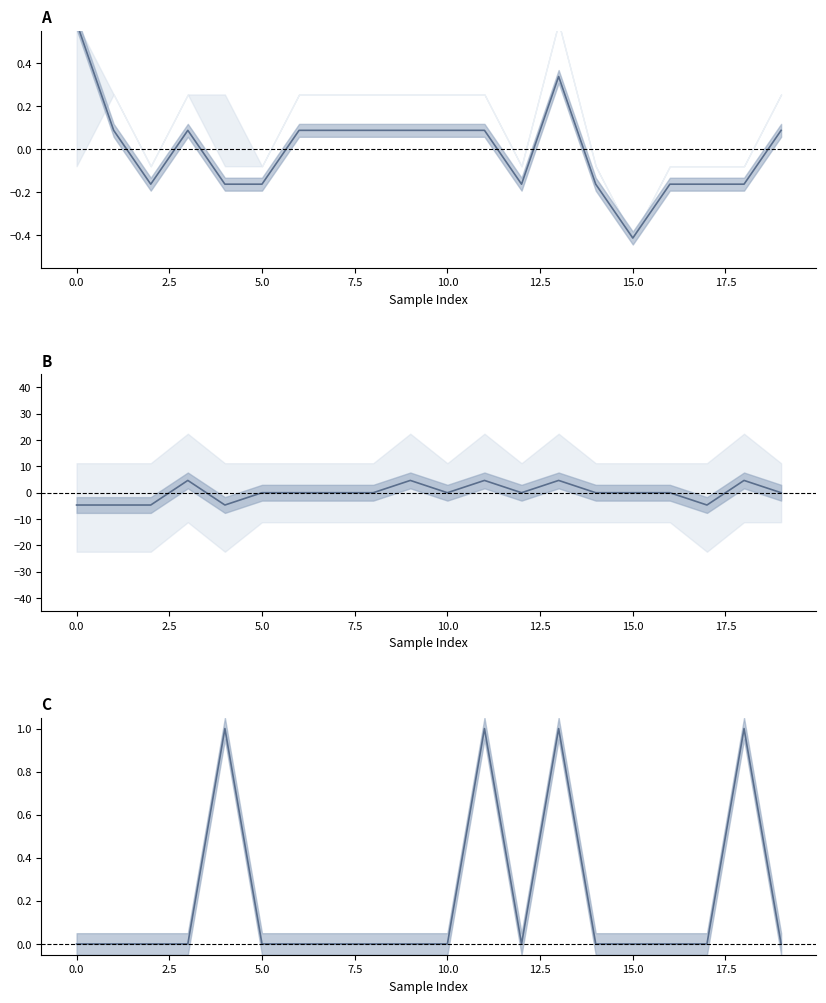

What is the sum of the Mz values at 15 and 18?

4.7